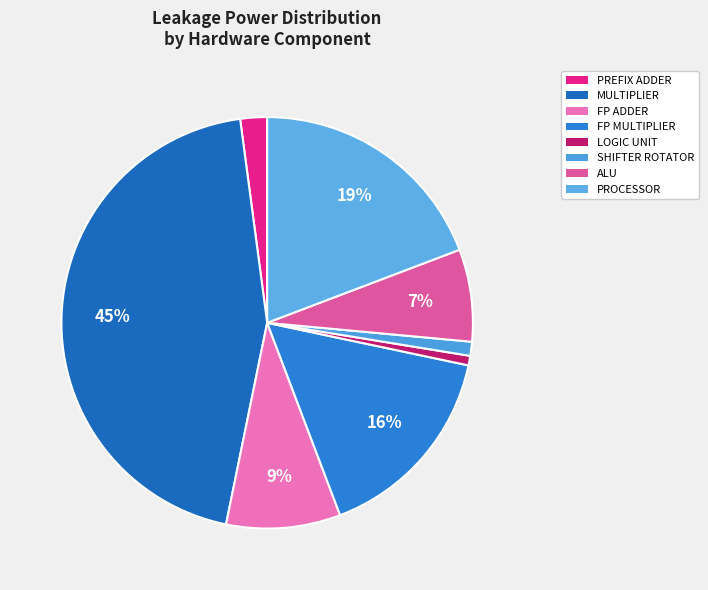

Is PROCESSOR the majority of the pie?

No